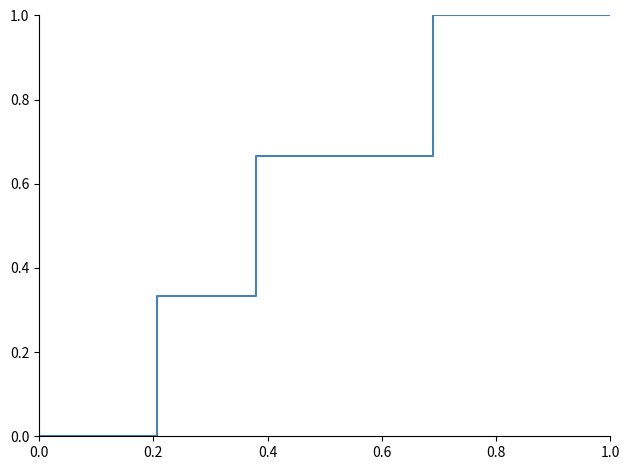

What is the greatest value displayed?

1.0